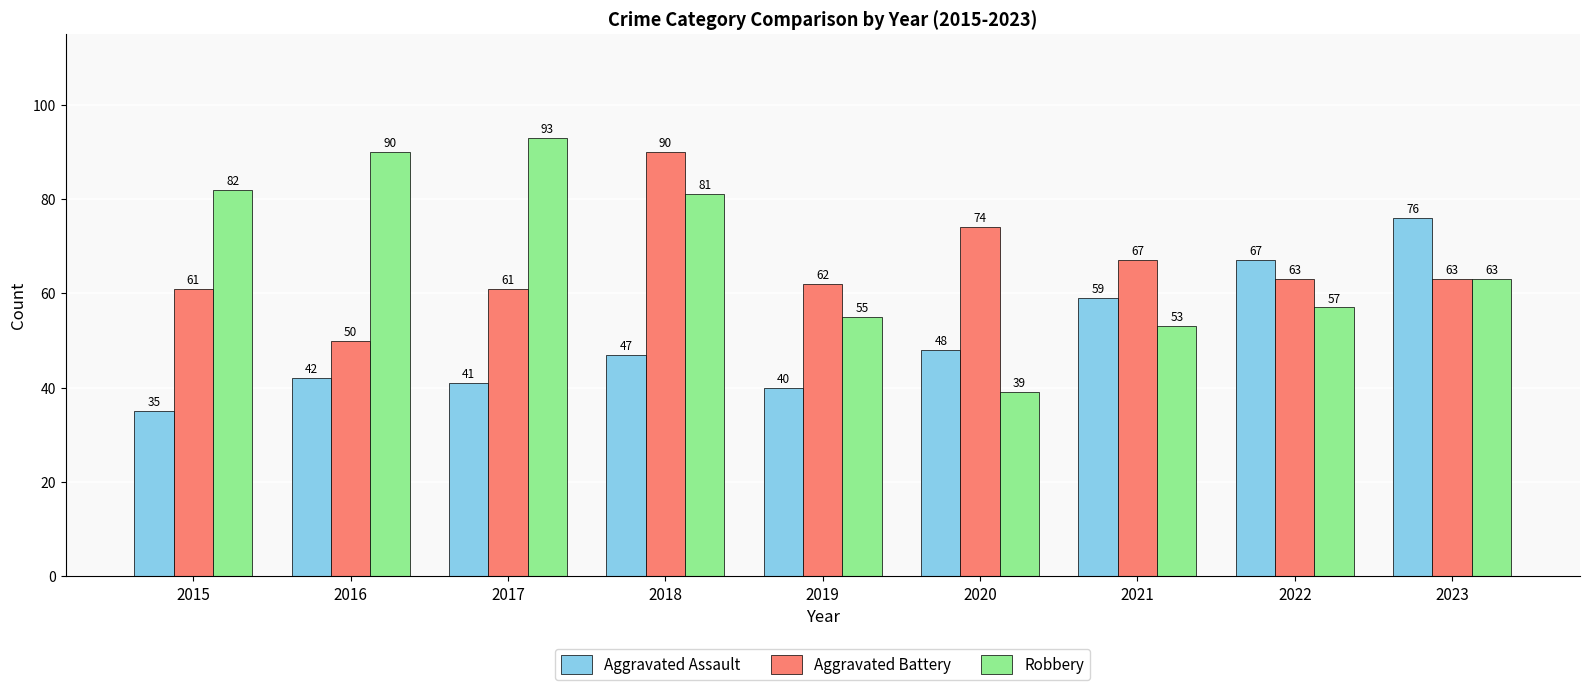

What is the value of the Aggravated Assault bar at the 1st from the left?

35